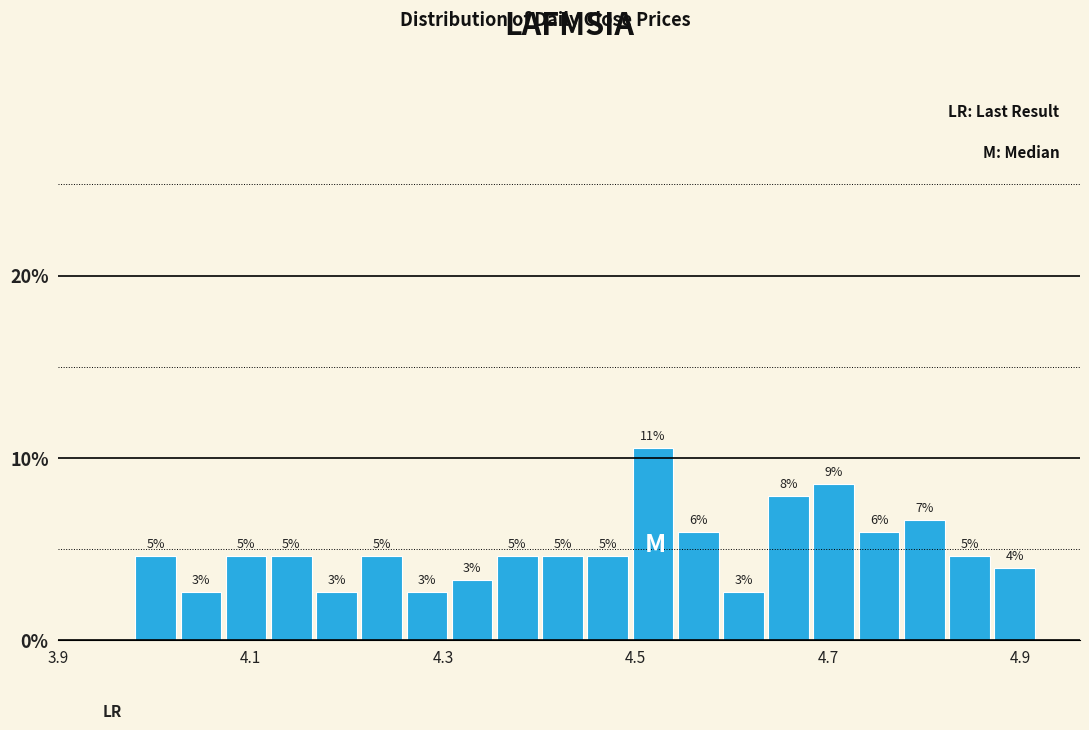

Read against the x-axis, roughly where is the centre of the tallest bar?

4.52